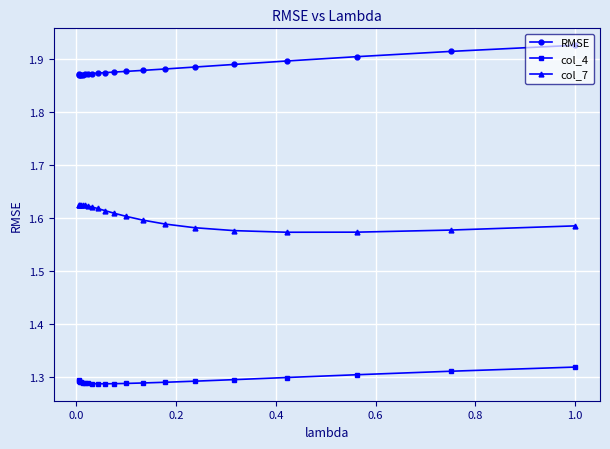

At how many categories does at least one series exceed 1?

20